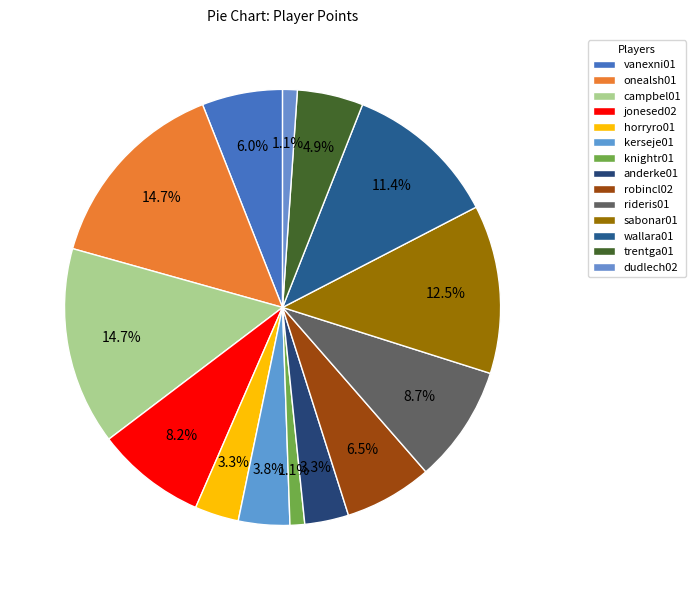

What percentage is the onealsh01 slice, to the nearest percent?

15%